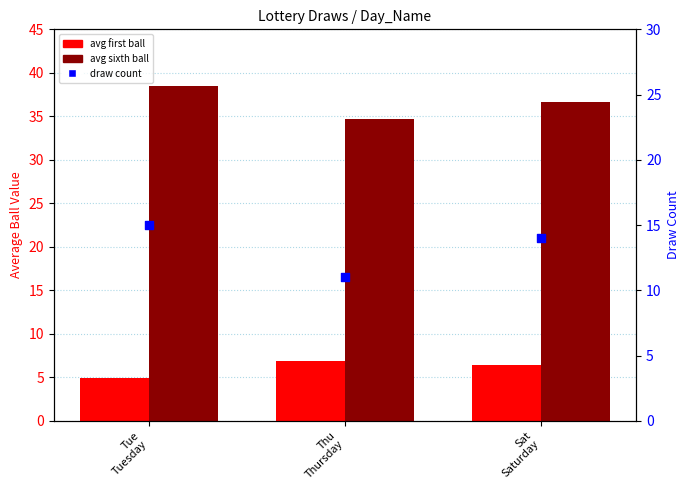

Which series has the largest total across all categories?

avg sixth ball